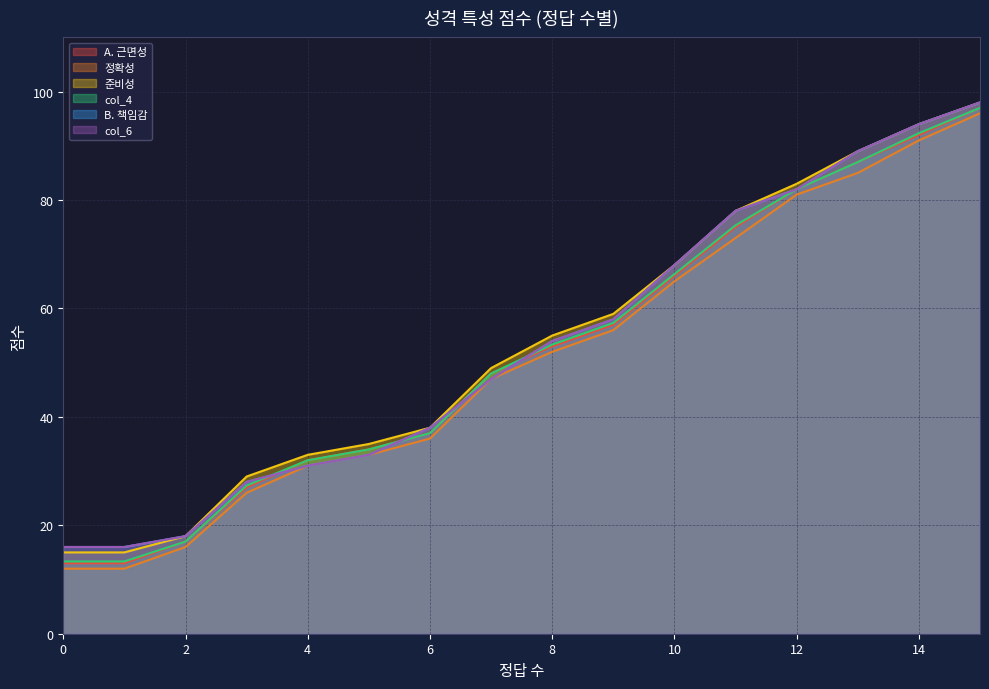

What is the value of the 정확성 point at the 16th from the left?

96.0